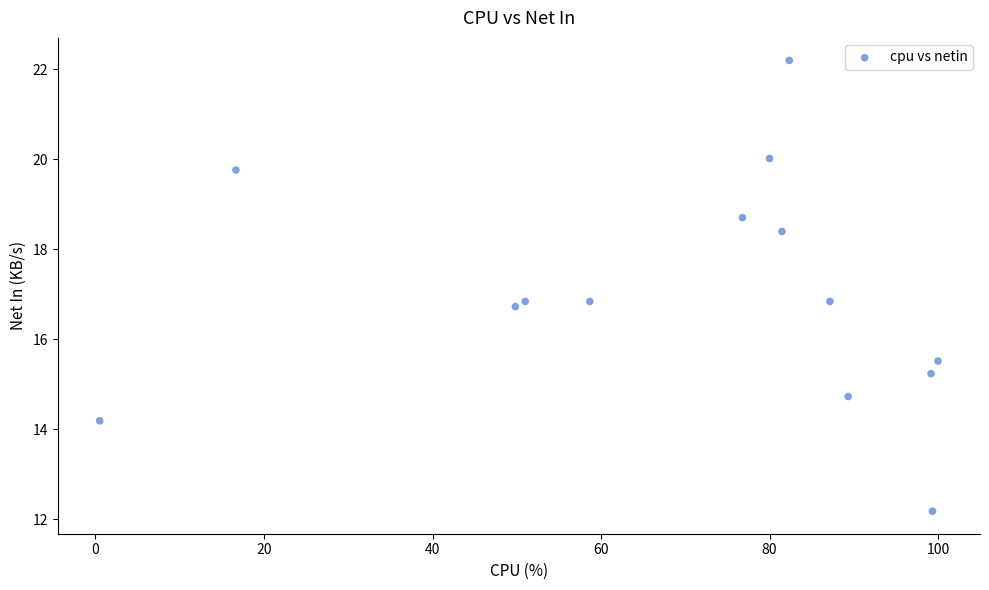

What is the range of X values (max minus min)?

99.5